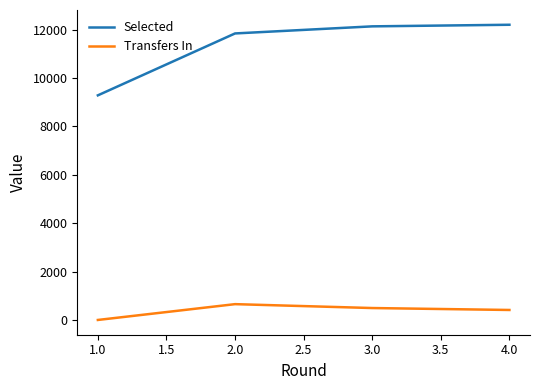

The value of Selected at 4.0 is 12207. True or false?

True